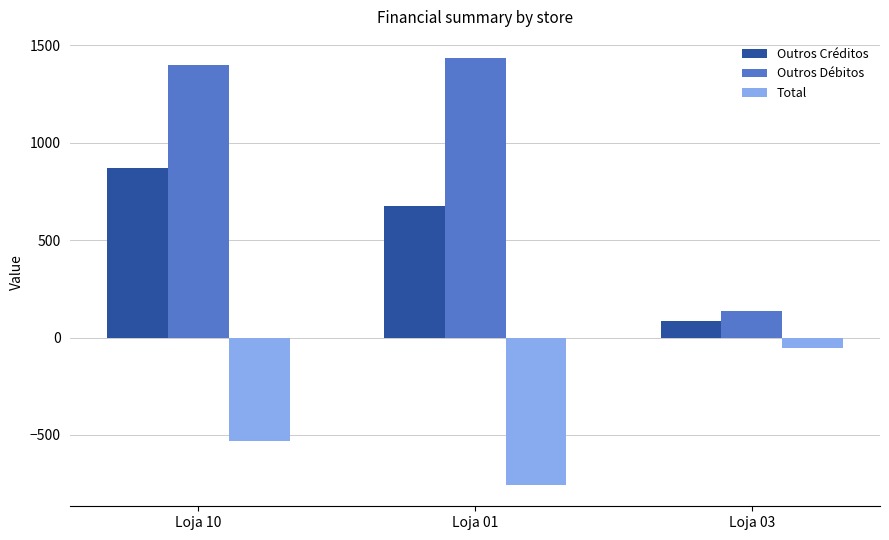

Reading right to left, list all the values displayed in this chart.

Outros Créditos: Loja 03=85.1	Loja 01=676.9	Loja 10=867.7
Outros Débitos: Loja 03=137.0	Loja 01=1433.6	Loja 10=1396.8
Total: Loja 03=-51.9	Loja 01=-756.7	Loja 10=-529.1